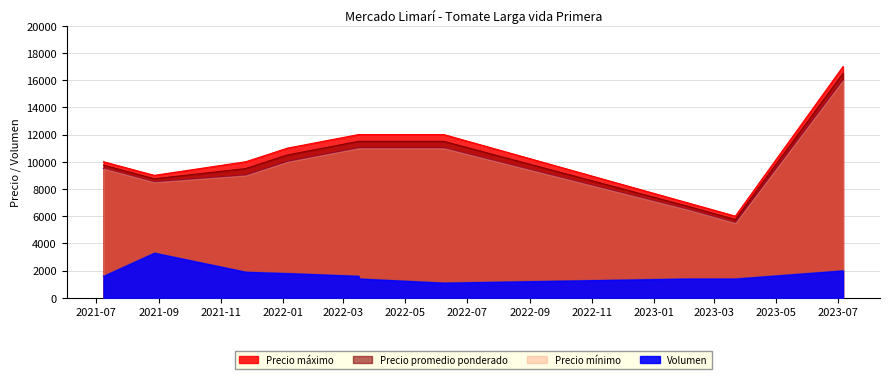

List the series in order of their peak value, highest first.

Precio maximo, Precio promedio ponderado, Precio minimo, Volumen